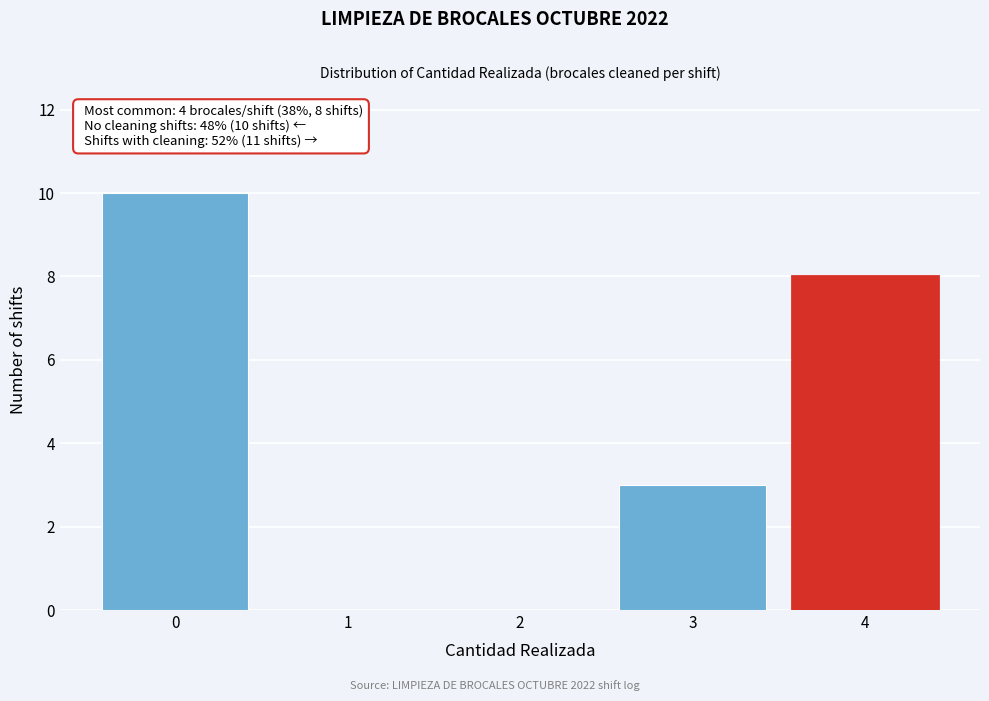

Reading right to left, extract all data points from this chart.

4=8	3=3	2=0	1=0	0=10